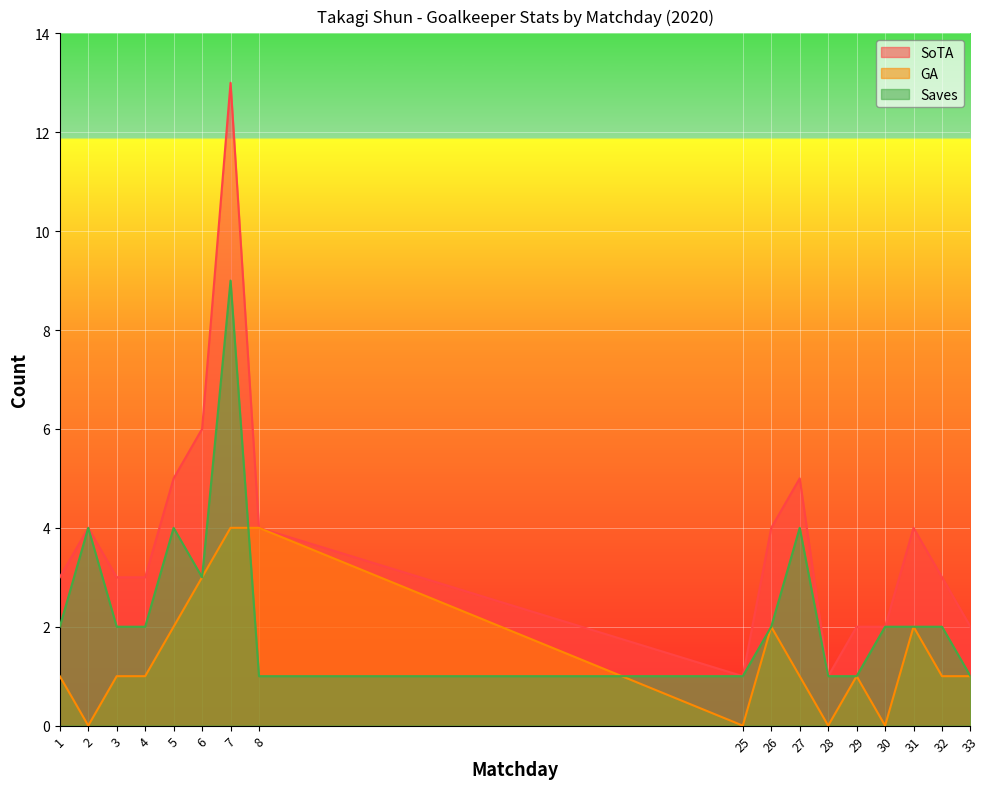

Where does the GA series first go above 1?

5